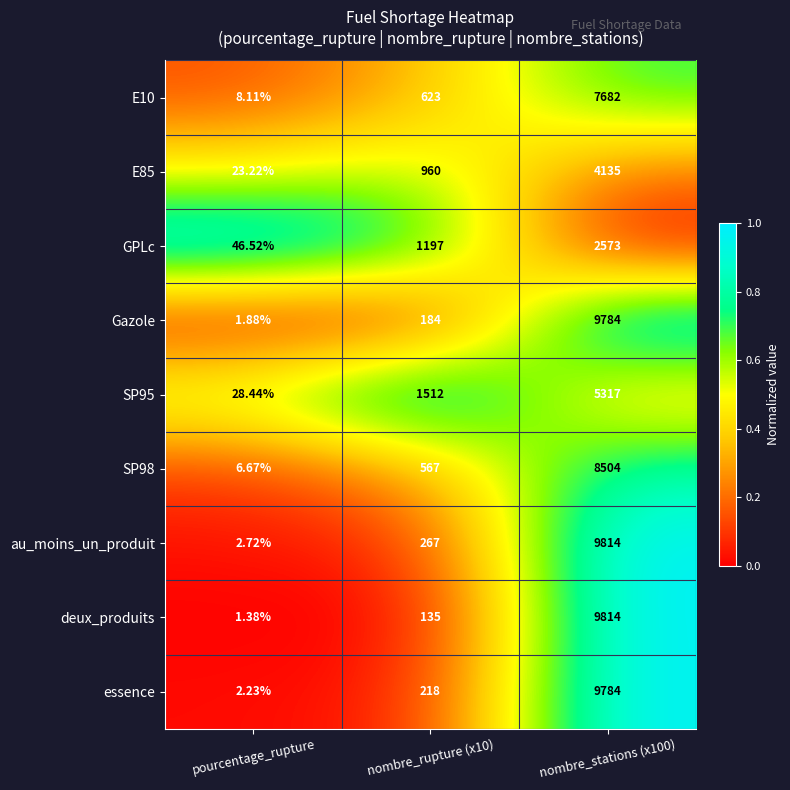

Which label corresponds to the smallest value in the chart?

pourcentage_rupture